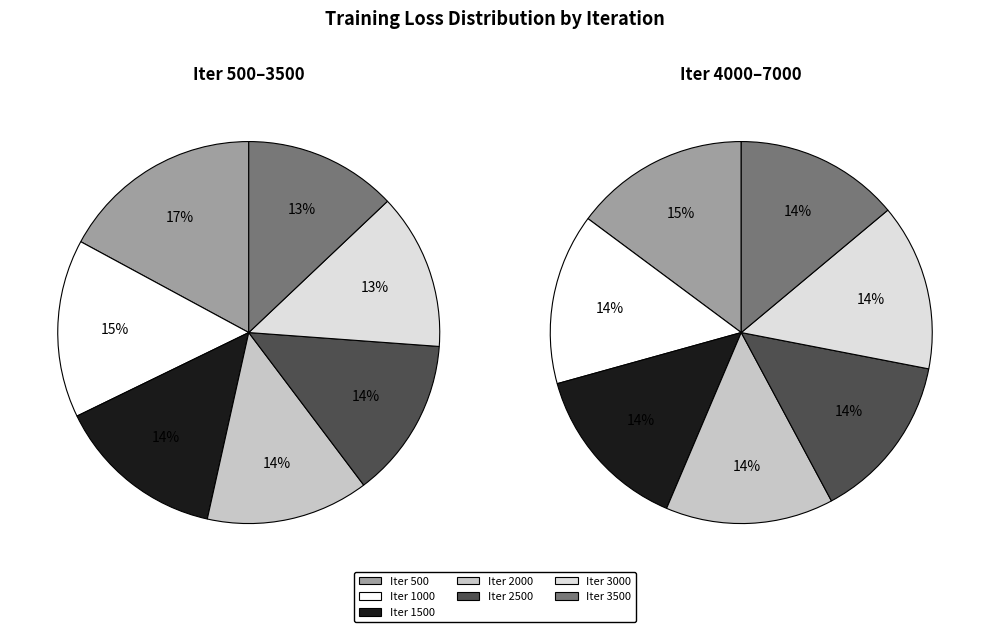

What is the total percentage of 4 and 1?

28.7%